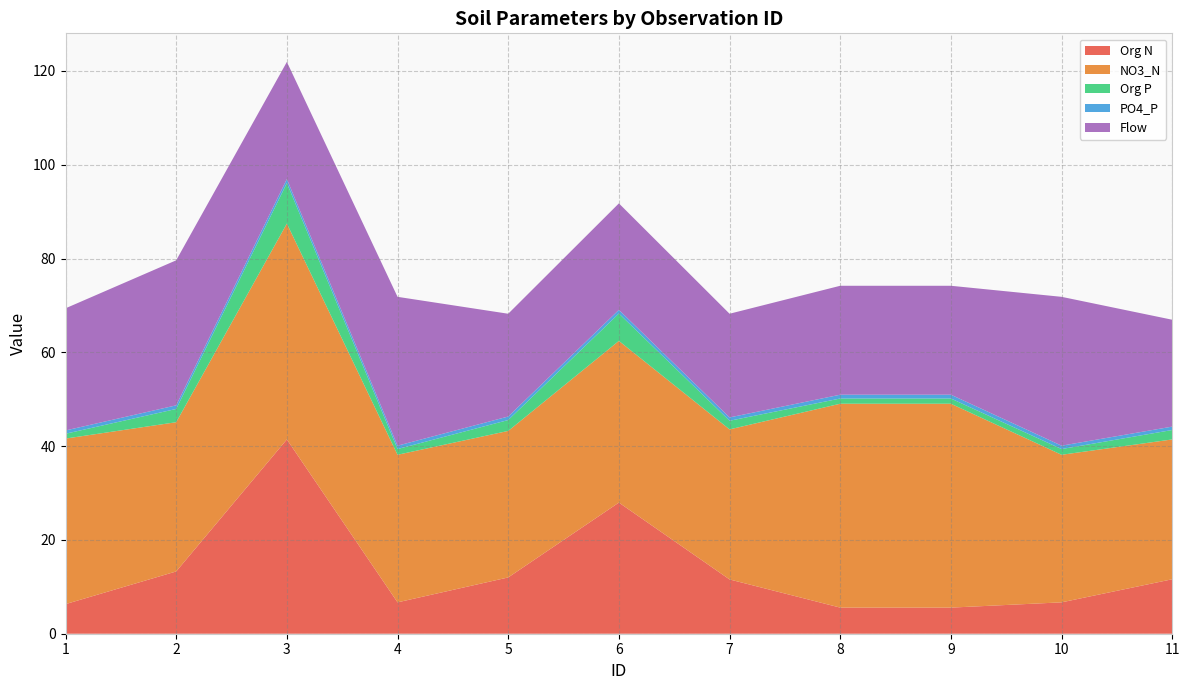

Reading left to right, transcribe all the data shown in this chart.

Org N: 1=6.3	2=13.3	3=41.4	4=6.7	5=12.0	6=28.0	7=11.6	8=5.6	9=5.6	10=6.7	11=11.6
NO3_N: 1=35.3	2=31.8	3=46.0	4=31.5	5=31.2	6=34.5	7=32.0	8=43.5	9=43.5	10=31.5	11=29.8
Org P: 1=1.0	2=2.8	3=8.6	4=1.2	5=2.3	6=5.8	7=1.8	8=1.1	9=1.1	10=1.2	11=2.0
PO4_P: 1=0.7	2=0.8	3=0.9	4=0.7	5=0.7	6=0.8	7=0.7	8=0.8	9=0.8	10=0.7	11=0.7
Flow: 1=26.0	2=30.9	3=25.0	4=31.7	5=21.9	6=22.7	7=22.1	8=23.2	9=23.2	10=31.7	11=22.8